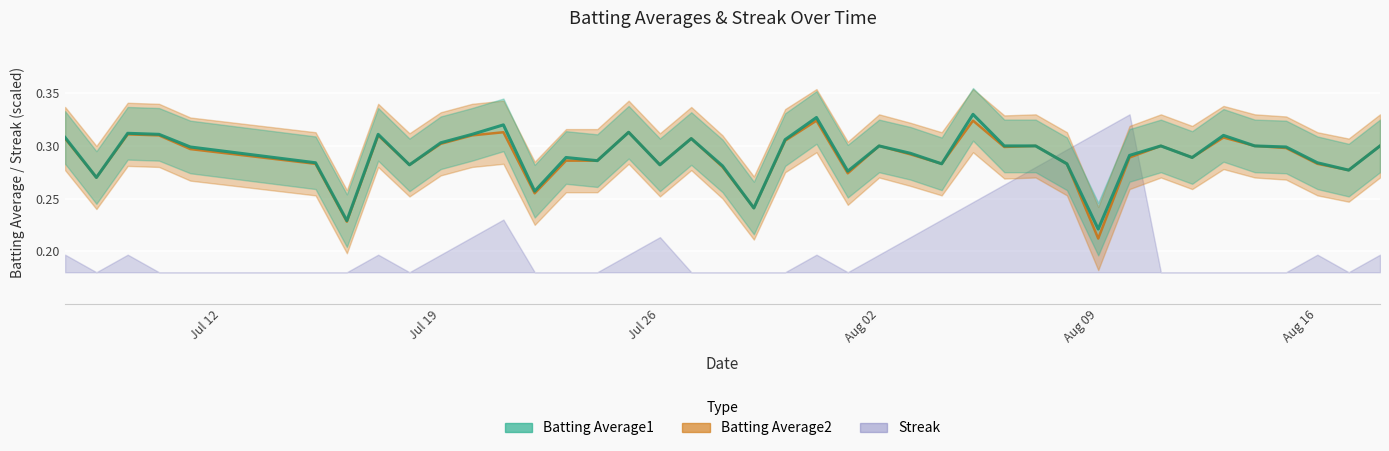

What is the value of the Batting Average1 point at the 3rd from the left?

0.3